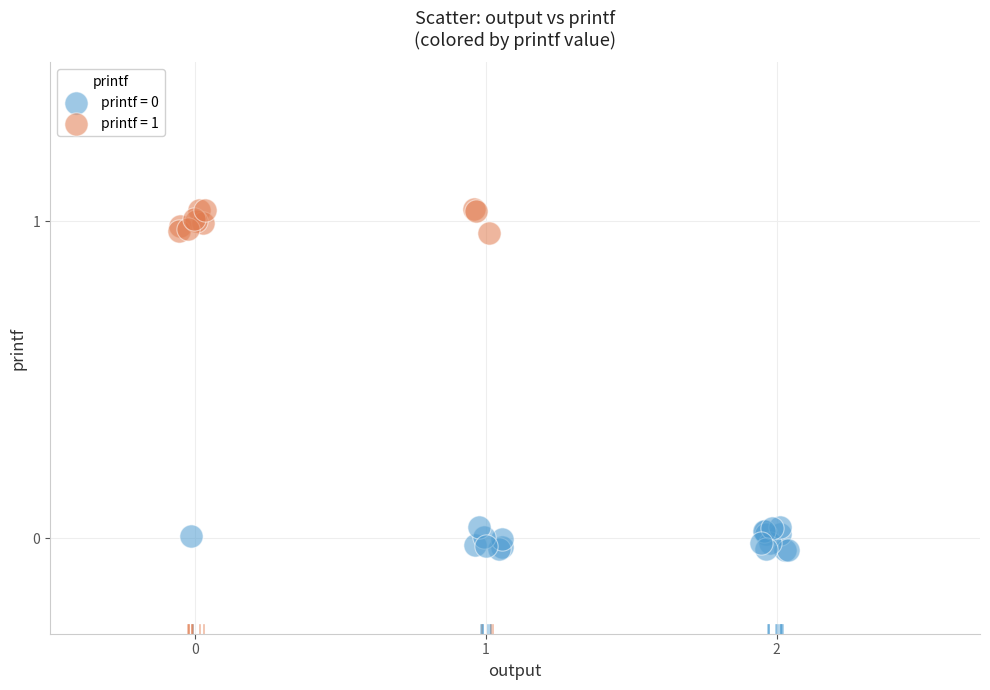

Which series contains the highest Y value?

printf = 1